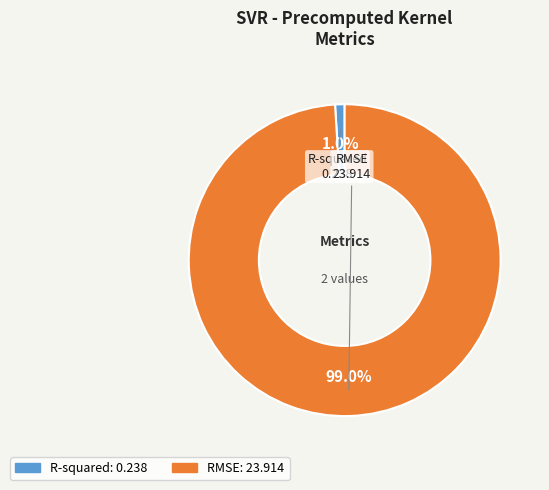

What is the smallest slice in the pie chart?

R-squared